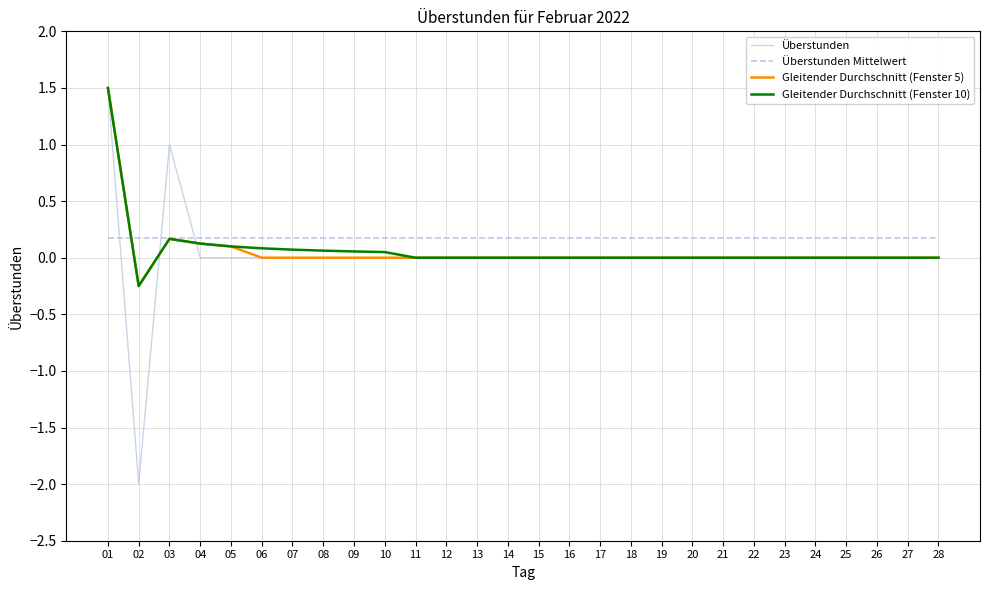

Between which two adjacent categories do Überstunden Mittelwert and Gleitender Durchschnitt (Fenster 5) first intersect?

01 and 02